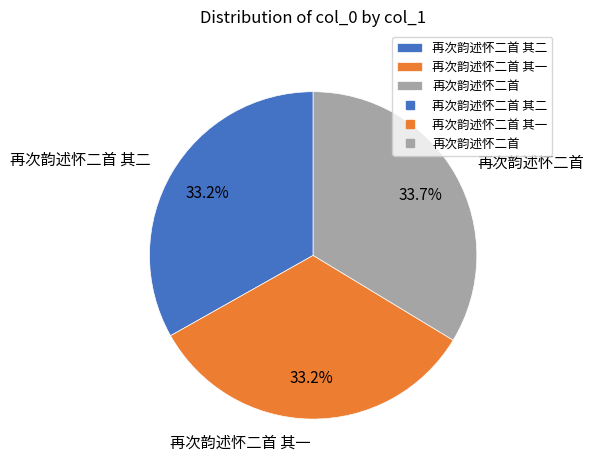

Is it true that 再次韵述怀二首 其二 is 21% of the pie?

False